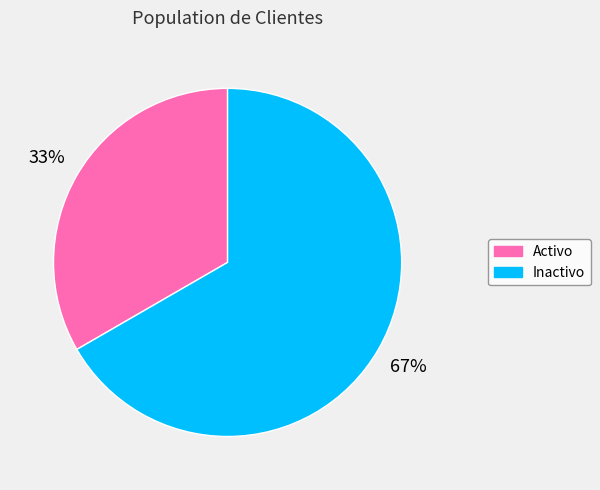

To the nearest percent, what percentage of the pie is Inactivo?

67%